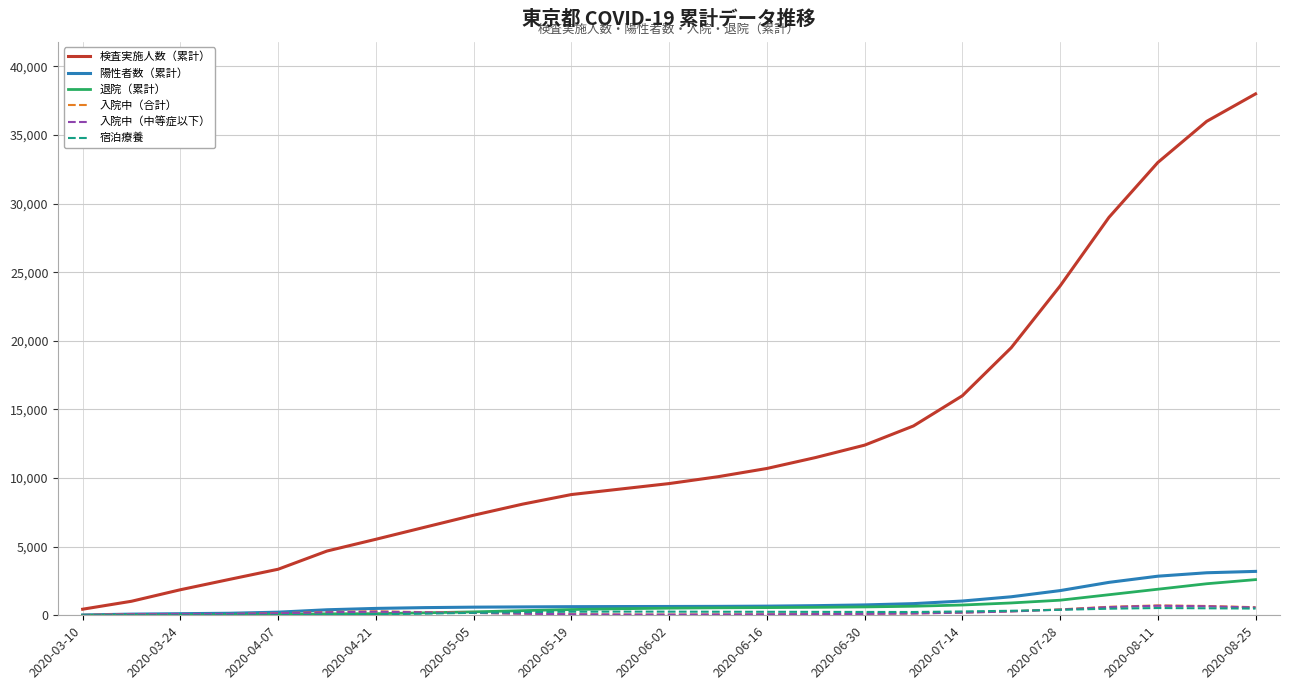

True or false: 陽性者数（累計） and 検査実施人数（累計） cross at least once.

False